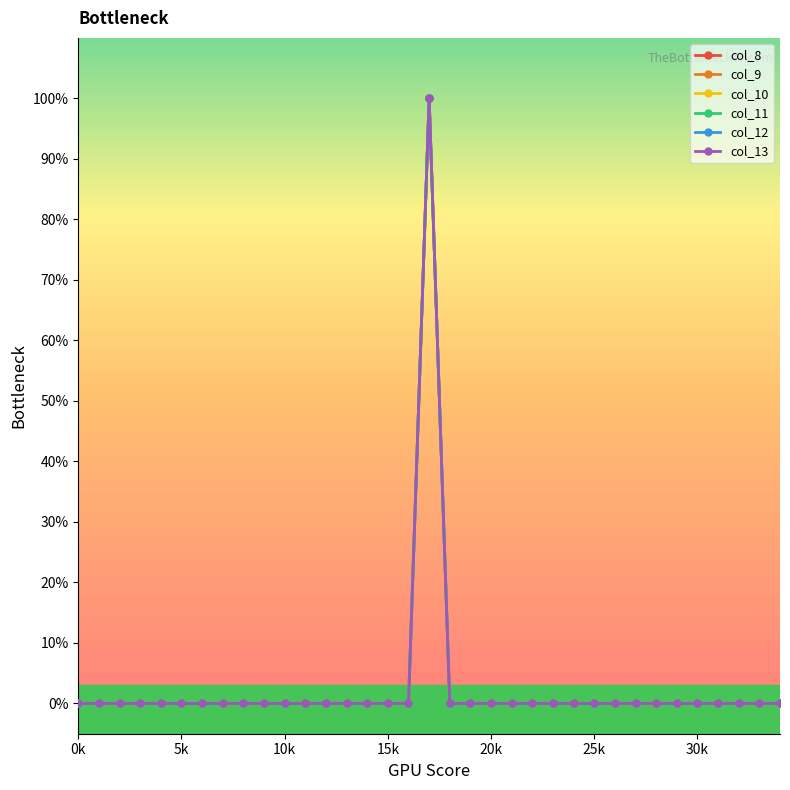

Which series has the widest spread of values?

col_8